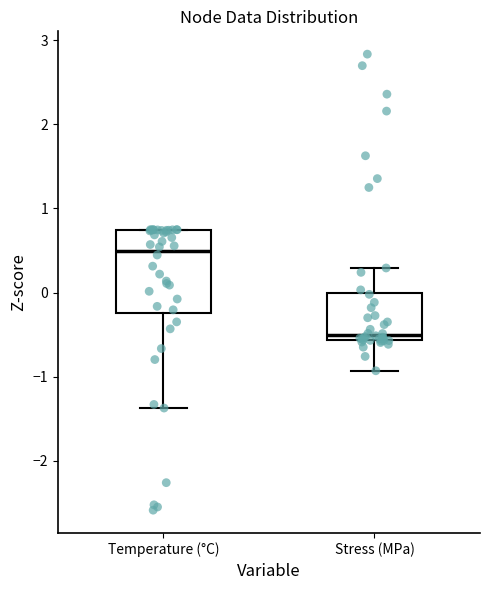

Reading left to right, read every box against the y-axis: the position of its median line, the range the box covers, and the ends of its whiskers. The values are not printed on the chart, so give them approximately, as read against the axis.

Temperature (°C): median 0.5, box -0.2 to 0.7, whiskers -1.4 to 0.7
Stress (MPa): median -0.5, box -0.6 to 0.0, whiskers -0.9 to 0.3